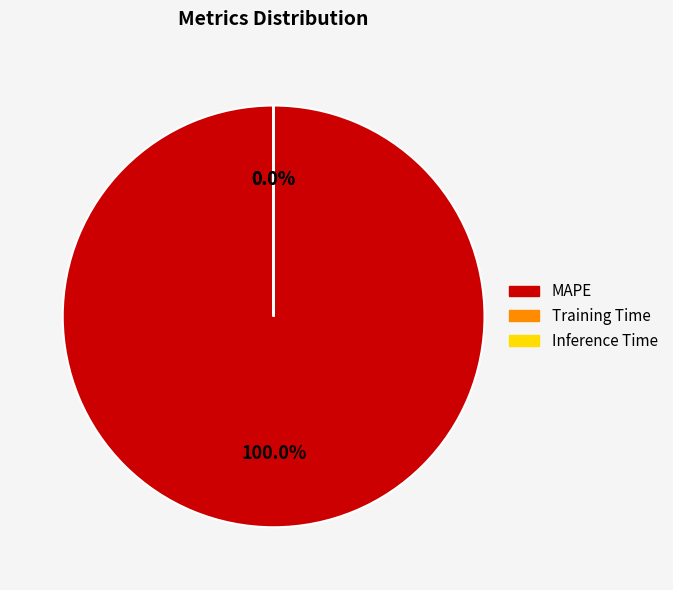

What is the majority slice?

MAPE